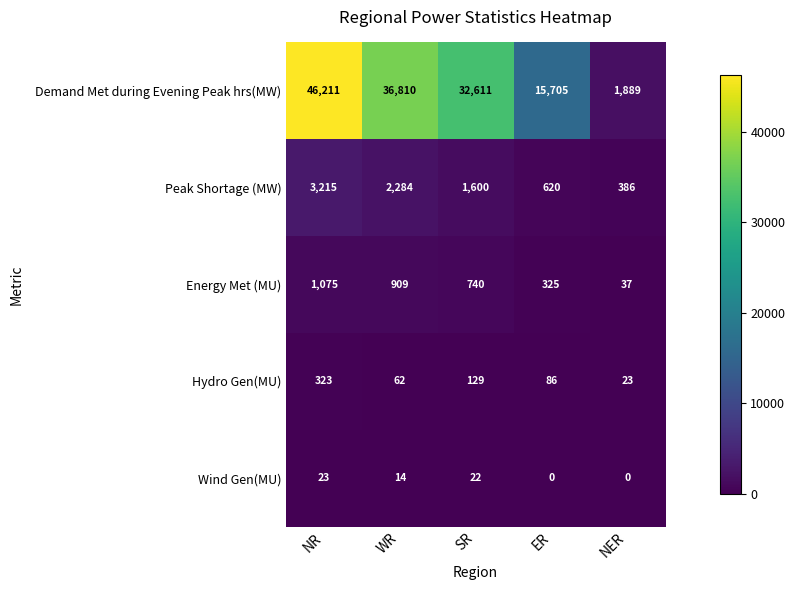

What is the average value of the Peak Shortage (MW) series?

1621